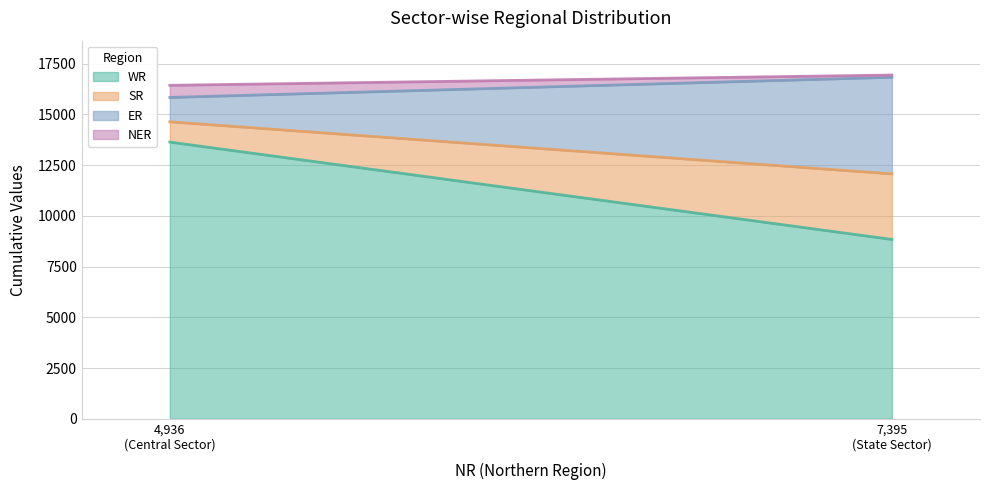

What is the sum of all NER values?

708